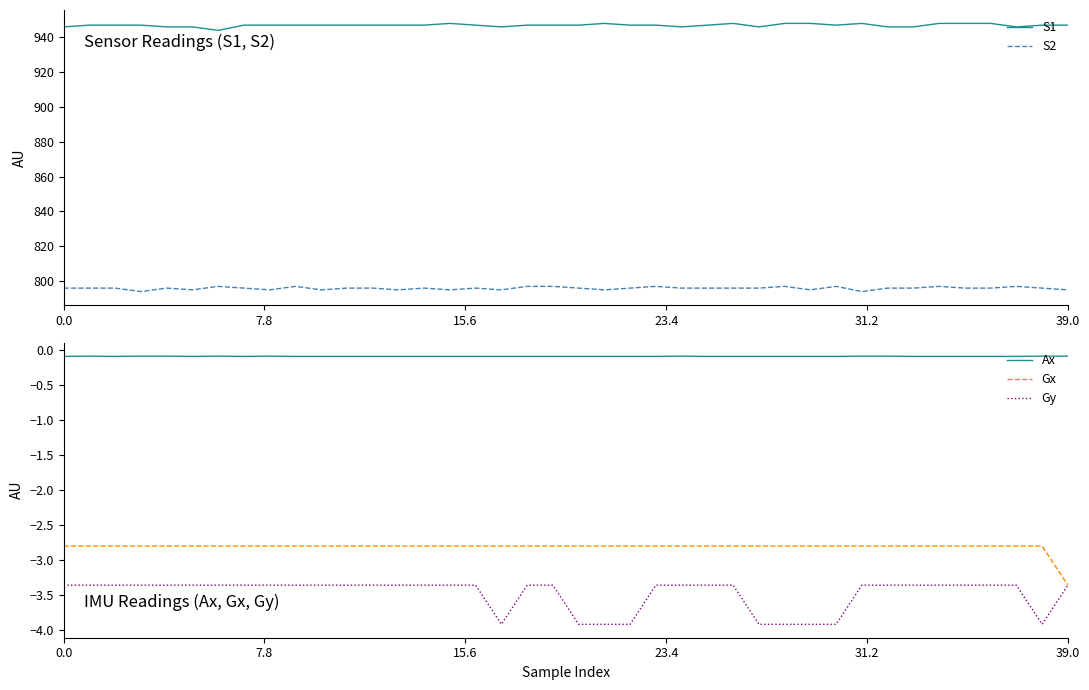

Reading left to right, list all the values displayed in this chart.

S1: 946.0	947.0	947.0	947.0	946.0	946.0	944.0	947.0	947.0	947.0	947.0	947.0	947.0	947.0	947.0	948.0	947.0	946.0	947.0	947.0	947.0	948.0	947.0	947.0	946.0	947.0	948.0	946.0	948.0	948.0	947.0	948.0	946.0	946.0	948.0	948.0	948.0	946.0	947.0	947.0
S2: 796.0	796.0	796.0	794.0	796.0	795.0	797.0	796.0	795.0	797.0	795.0	796.0	796.0	795.0	796.0	795.0	796.0	795.0	797.0	797.0	796.0	795.0	796.0	797.0	796.0	796.0	796.0	796.0	797.0	795.0	797.0	794.0	796.0	796.0	797.0	796.0	796.0	797.0	796.0	795.0
Ax: -0.1	-0.1	-0.1	-0.1	-0.1	-0.1	-0.1	-0.1	-0.1	-0.1	-0.1	-0.1	-0.1	-0.1	-0.1	-0.1	-0.1	-0.1	-0.1	-0.1	-0.1	-0.1	-0.1	-0.1	-0.1	-0.1	-0.1	-0.1	-0.1	-0.1	-0.1	-0.1	-0.1	-0.1	-0.1	-0.1	-0.1	-0.1	-0.1	-0.1
Gx: -2.8	-2.8	-2.8	-2.8	-2.8	-2.8	-2.8	-2.8	-2.8	-2.8	-2.8	-2.8	-2.8	-2.8	-2.8	-2.8	-2.8	-2.8	-2.8	-2.8	-2.8	-2.8	-2.8	-2.8	-2.8	-2.8	-2.8	-2.8	-2.8	-2.8	-2.8	-2.8	-2.8	-2.8	-2.8	-2.8	-2.8	-2.8	-2.8	-3.4
Gy: -3.4	-3.4	-3.4	-3.4	-3.4	-3.4	-3.4	-3.4	-3.4	-3.4	-3.4	-3.4	-3.4	-3.4	-3.4	-3.4	-3.4	-3.9	-3.4	-3.4	-3.9	-3.9	-3.9	-3.4	-3.4	-3.4	-3.4	-3.9	-3.9	-3.9	-3.9	-3.4	-3.4	-3.4	-3.4	-3.4	-3.4	-3.4	-3.9	-3.4